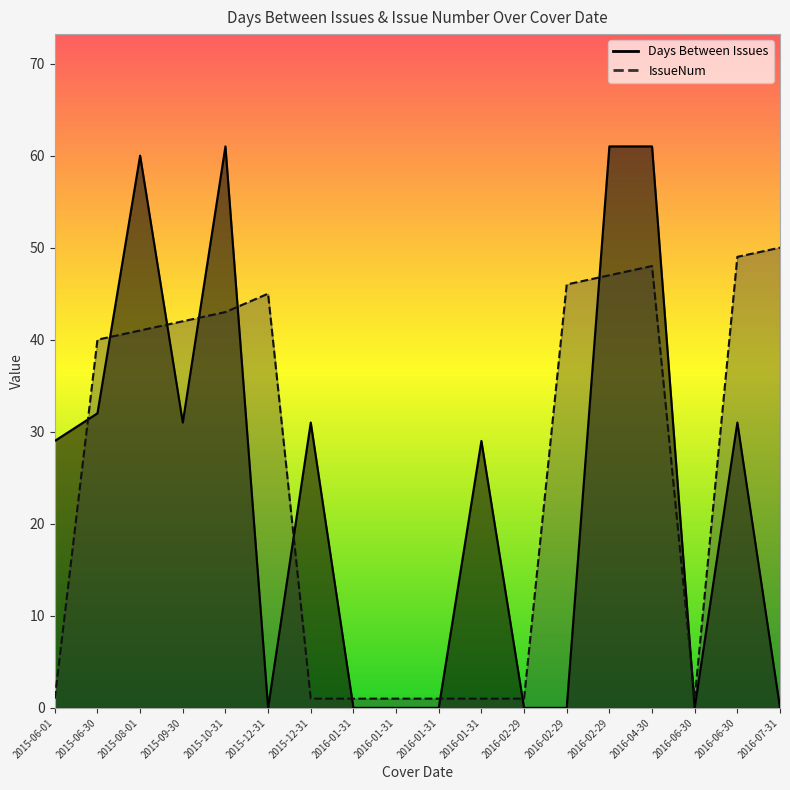

Which series has the largest total across all categories?

IssueNum